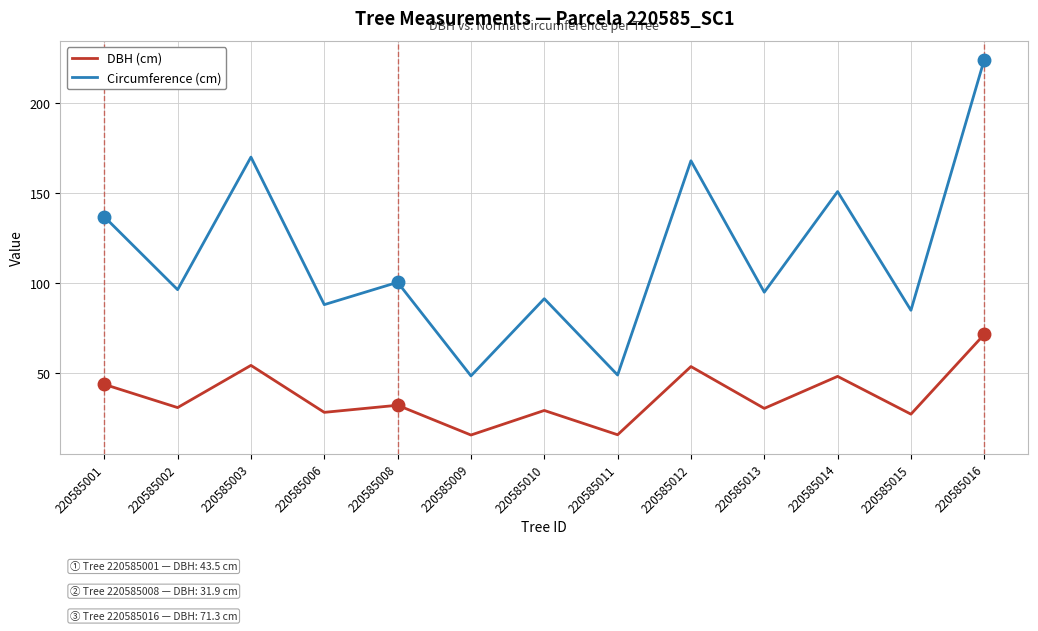

True or false: DBH (cm) and Circumference (cm) cross at least once.

False